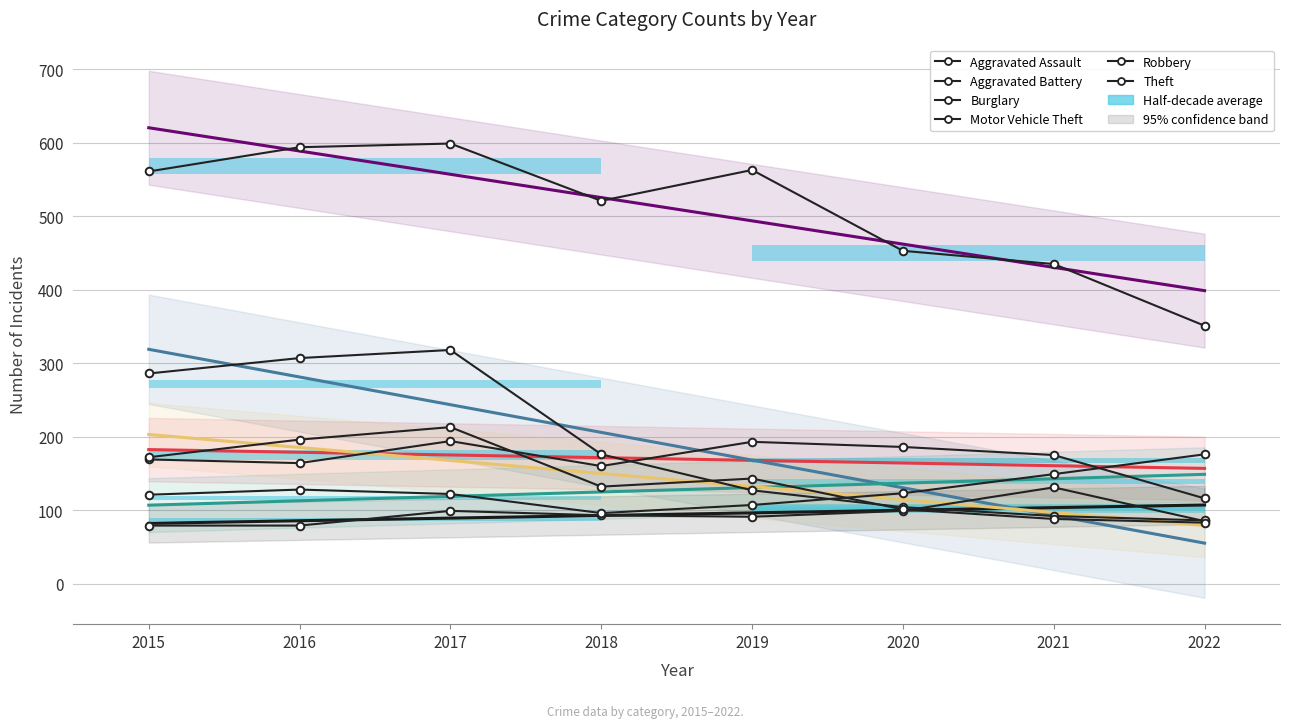

What is the sum of the Aggravated Battery values at 2022 and 2018?

276